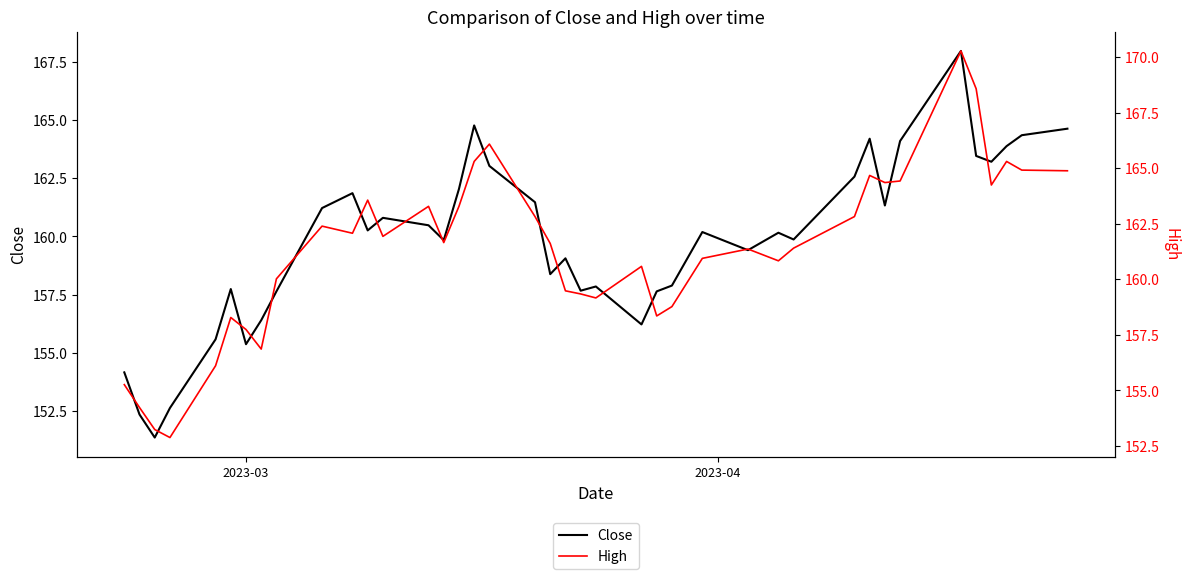

What is the maximum value for Close?

168.0